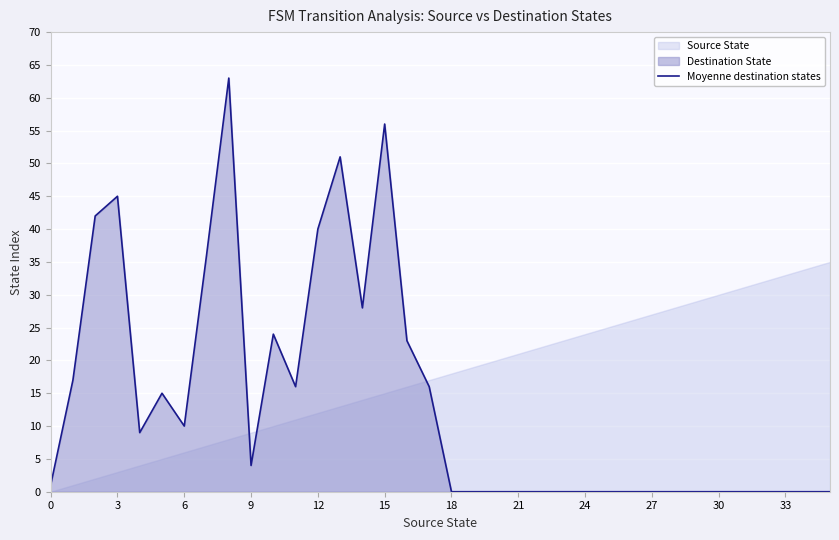

The value of Moyenne destination states at 21 is 0. True or false?

True